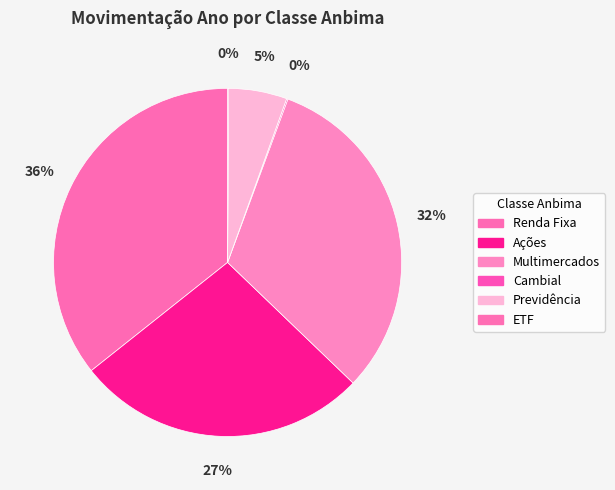

Count the number of slices in the pie.

6